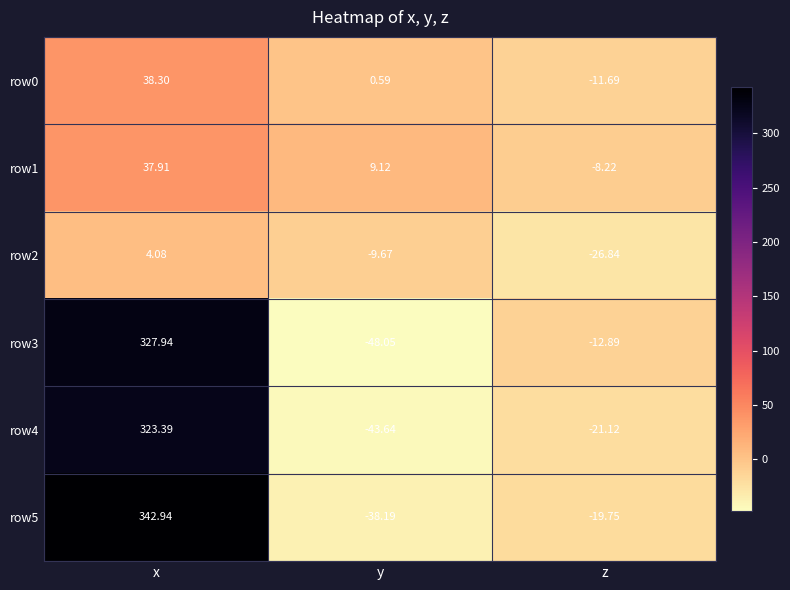

At which label does row4 first exceed -21?

x